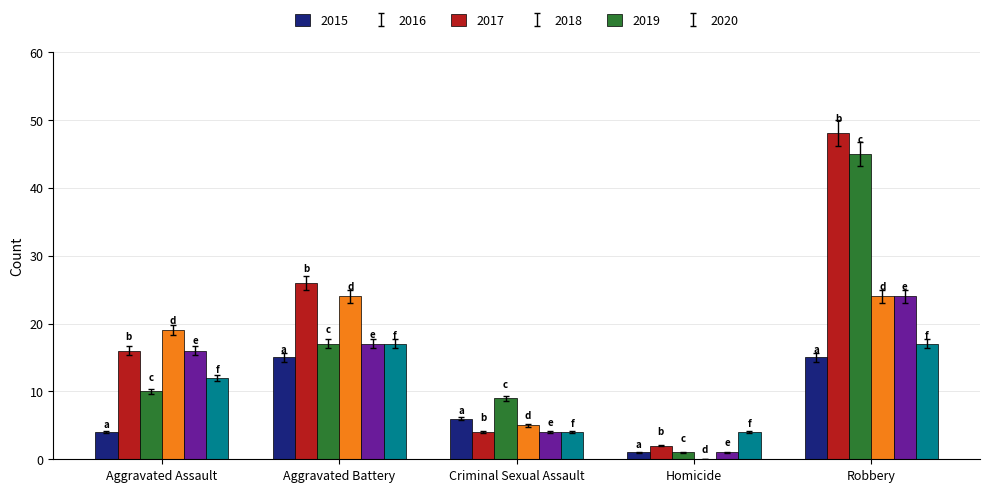

What is the sum of all 2018 values?

72